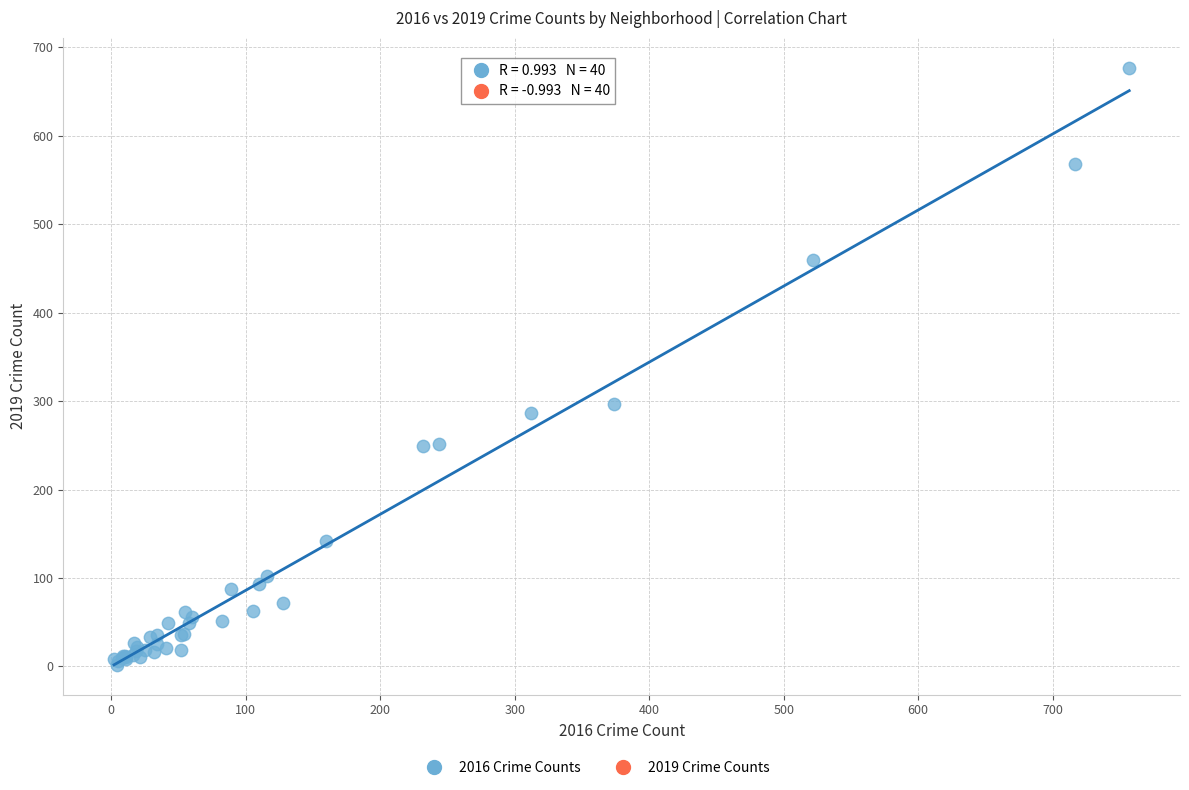

What Y value in the scatter plot is closest to 339?

297